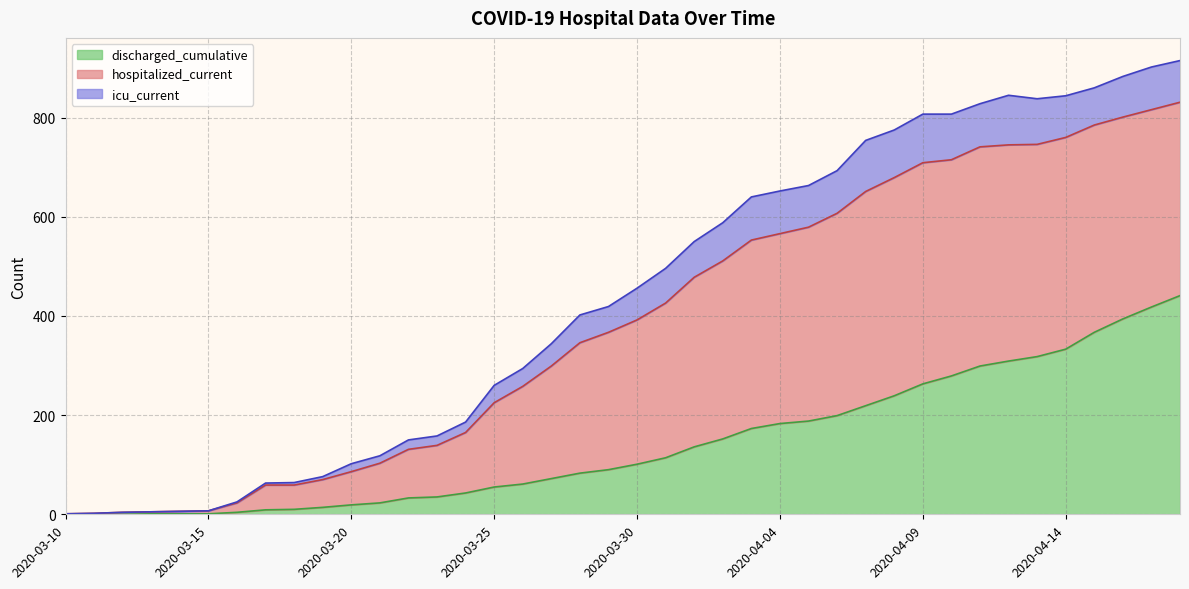

At which category is the sum across all series the highest?

2020-04-18